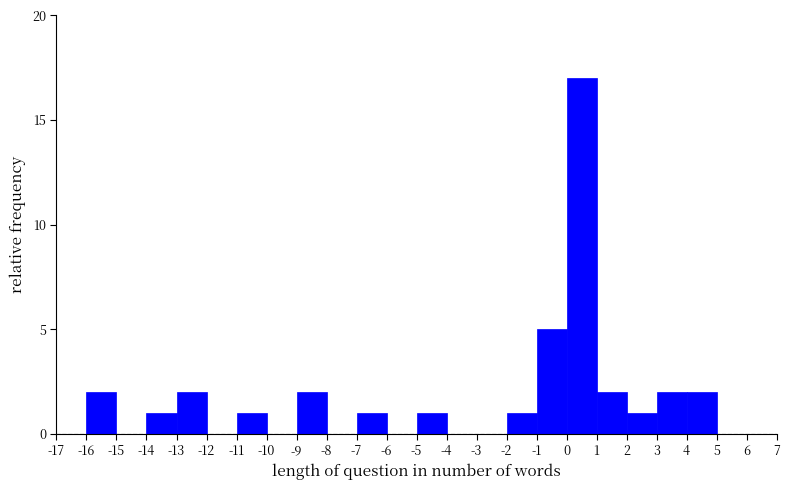

Which range on the x-axis has the tallest bar?

0 to 1